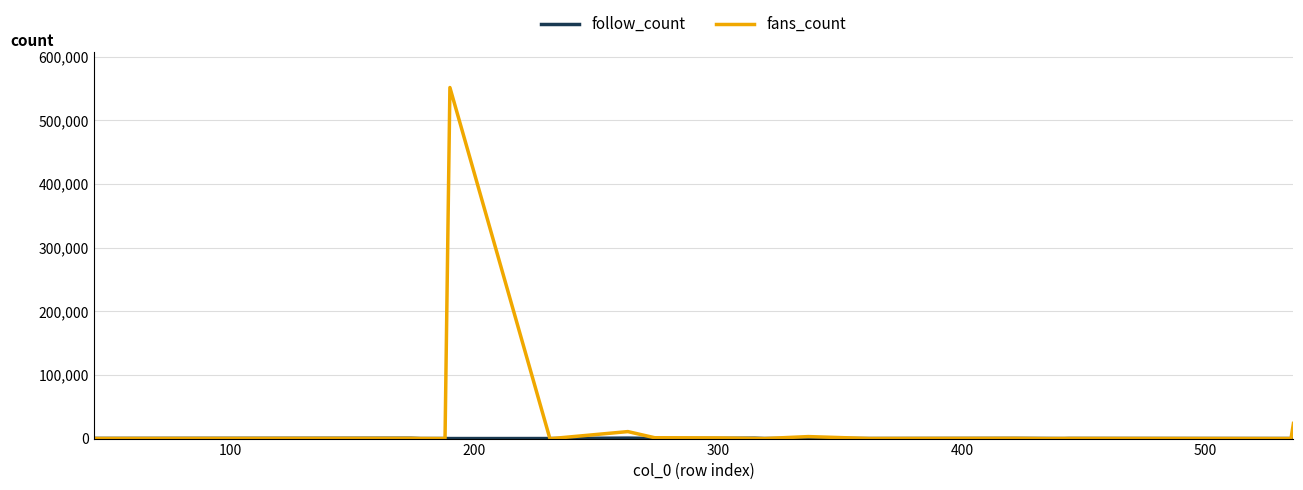

Which series has the largest range (max minus min)?

fans_count